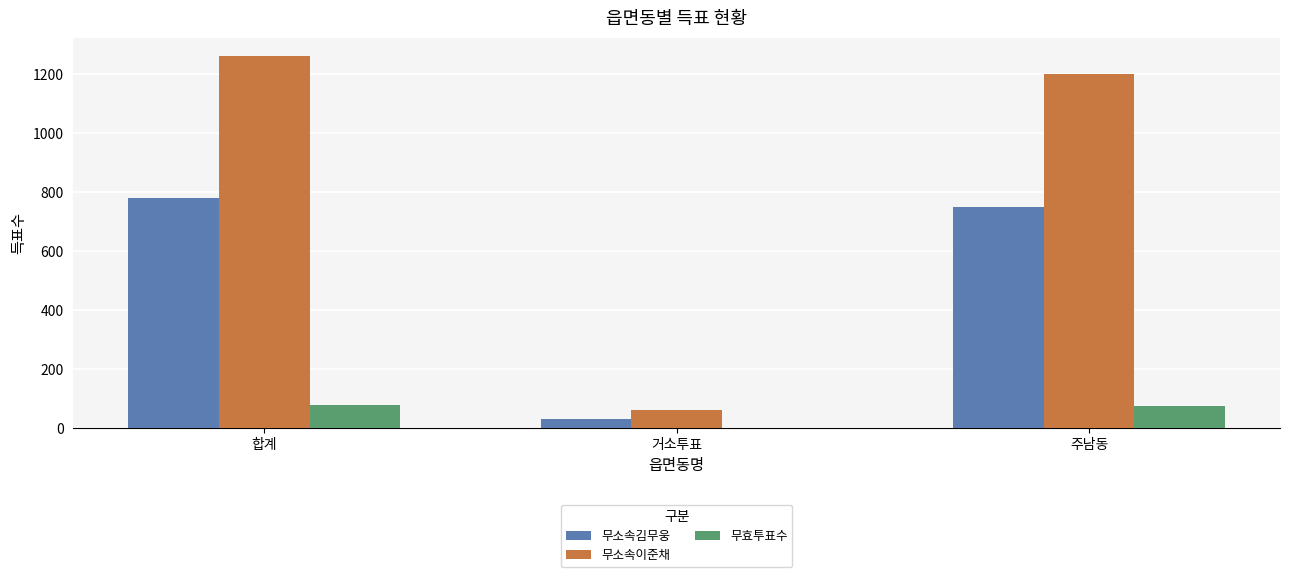

Which label corresponds to the largest value in the chart?

합계